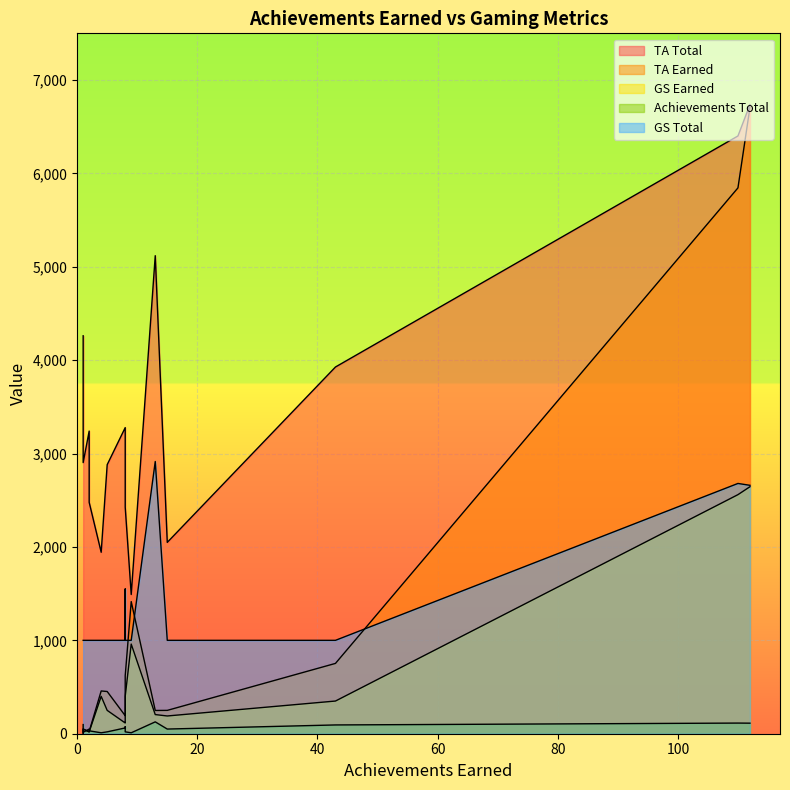

Reading left to right, transcribe all the data shown in this chart.

TA Total: 6737	2049	6401	5119	1491	3927	4261	2821	3278	2881	1943	2426	3241	2903	2478
TA Earned: 6708	250	5845	249	1415	753	7	203	193	452	458	621	20	50	24
GS Earned: 2645	190	2560	205	960	350	5	120	115	250	400	400	20	50	20
Achievements Total: 113	50	114	127	10	94	98	75	62	20	10	20	50	15	31
GS Total: 2660	1000	2680	2915	1000	1000	1000	1550	1000	1000	1000	1000	1000	1000	1000